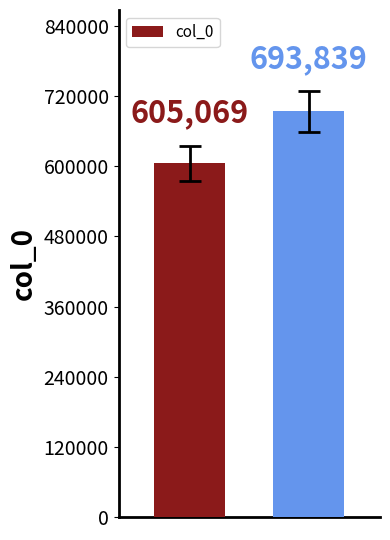

What is the difference between the maximum and minimum values?

88770